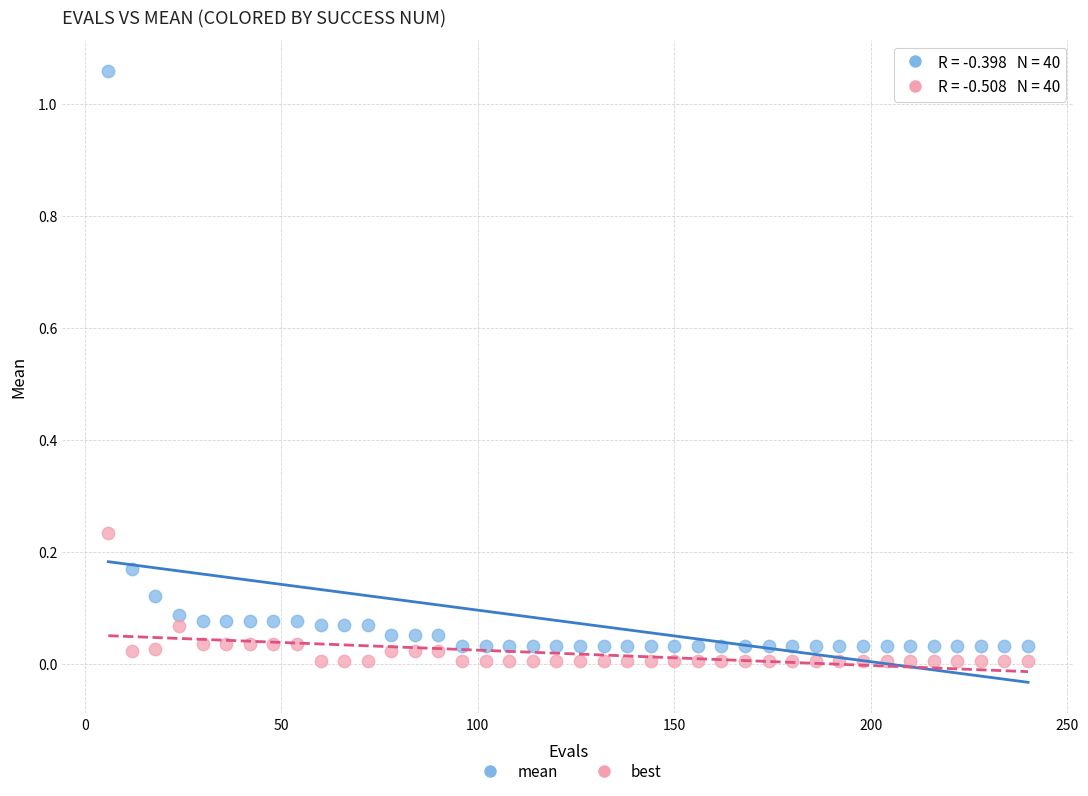

What are all the series names shown in the legend?

mean, best